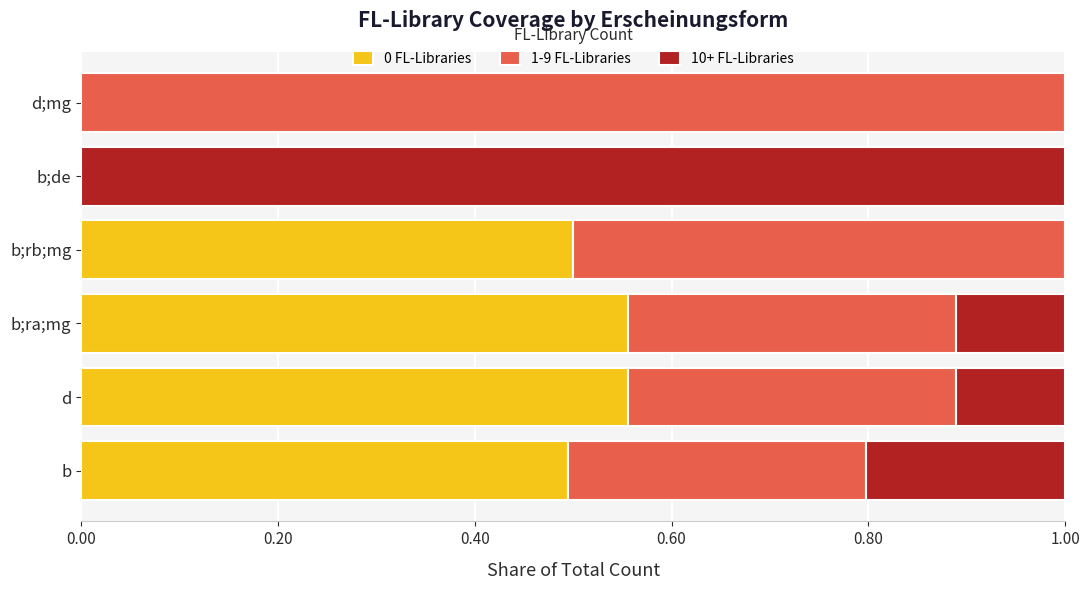

What is the total value across all series at b;de?

1.0